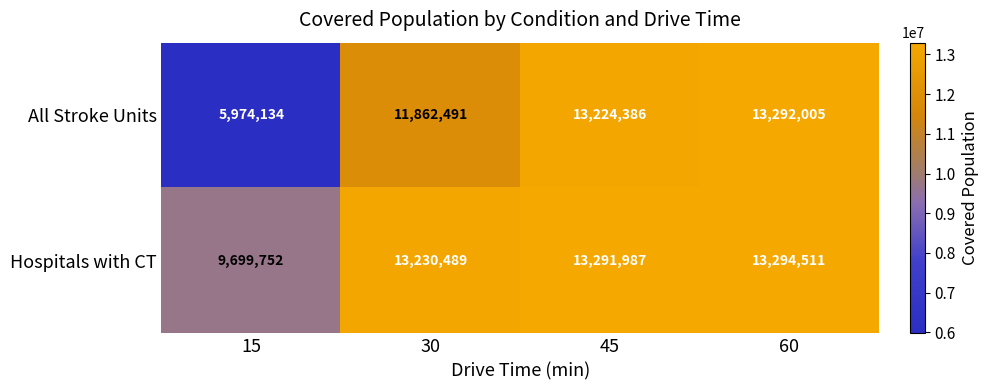

What is the minimum value shown in the chart?

5974134